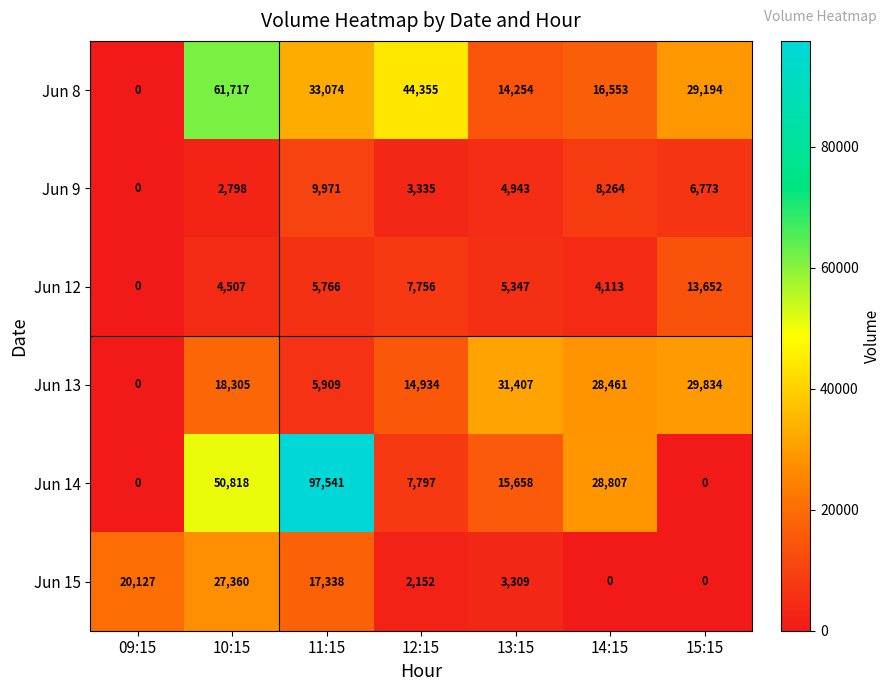

How many categories are shown in the chart?

7